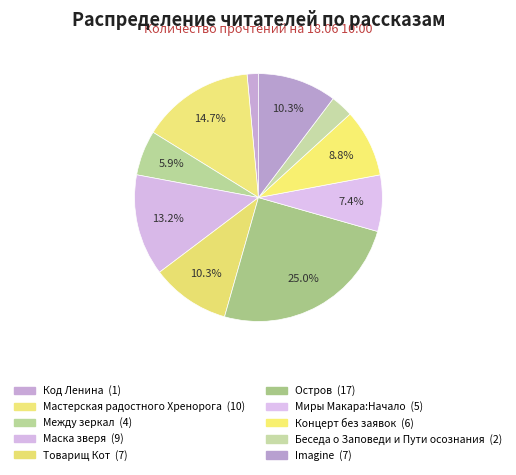

What is the change in value from Код Ленина to Между зеркал?

+3